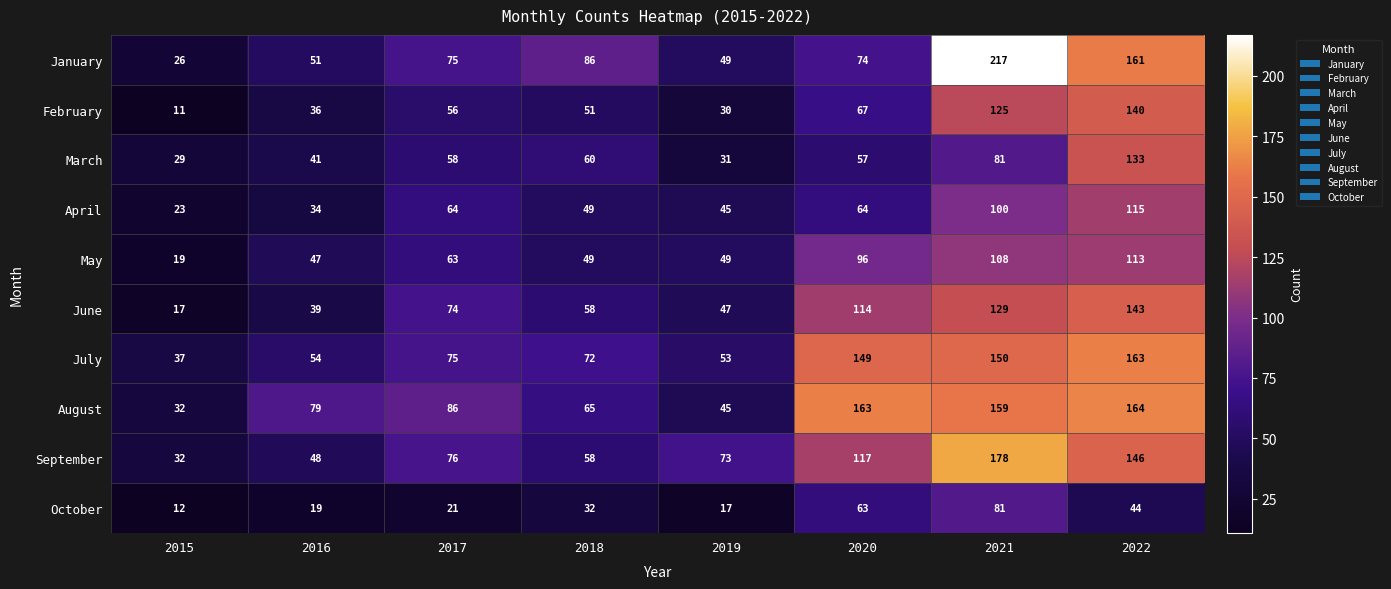

Is the value of April at 2019 greater than the value of May at 2017?

No